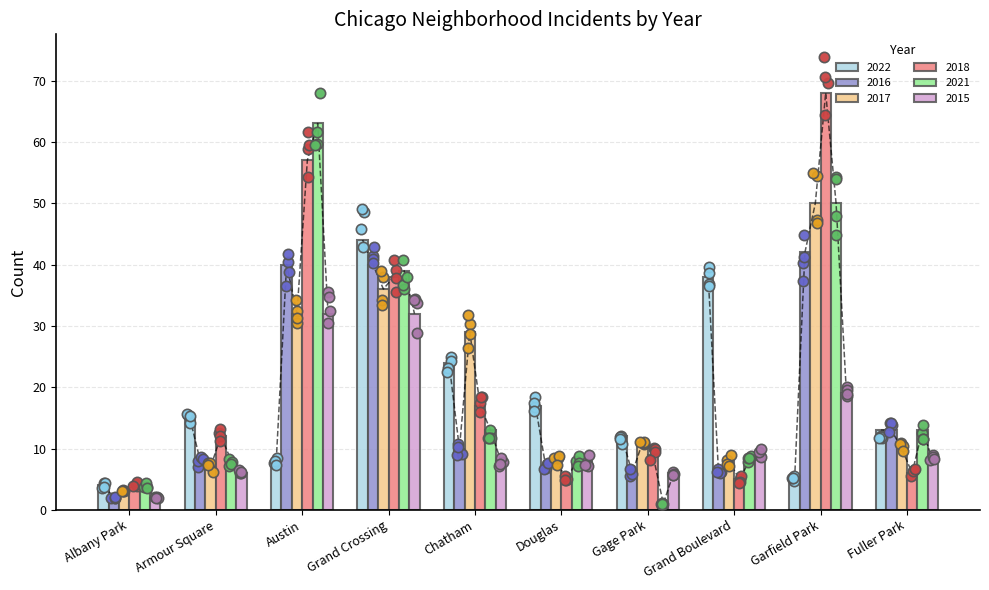

Which series has the widest spread of Y values?

2018